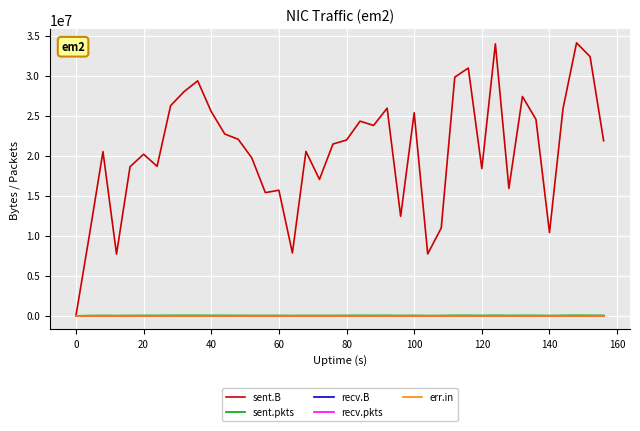

At how many categories does at least one series exceed 21219164?

21